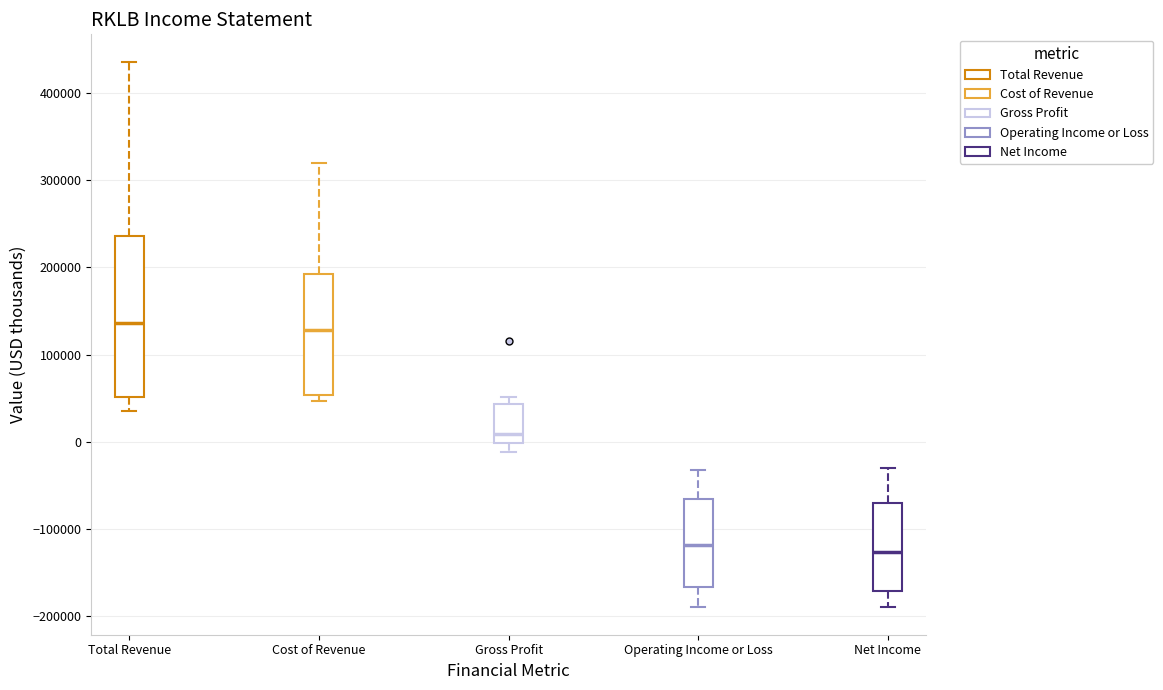

Where is the lower edge of the box for Cost of Revenue on the y-axis? The values are not printed on the chart, so give them approximately, as read against the axis.

50000